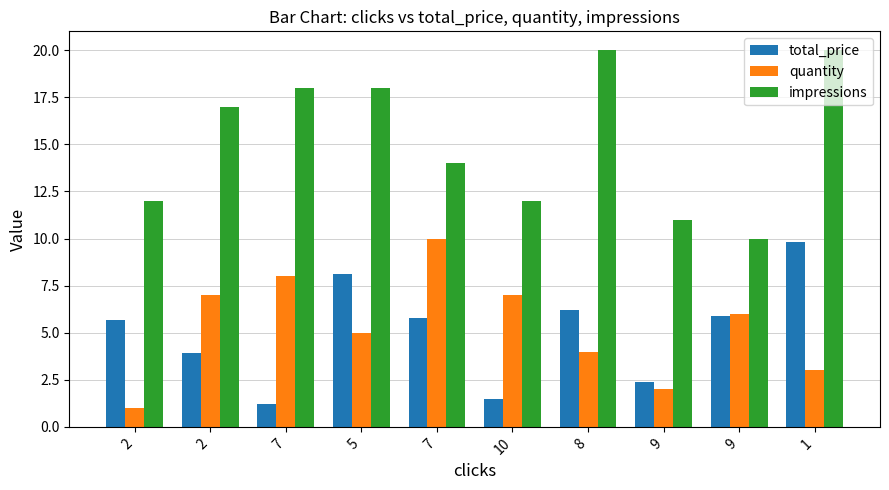

The total_price series shows 1.6 at 7. True or false?

False